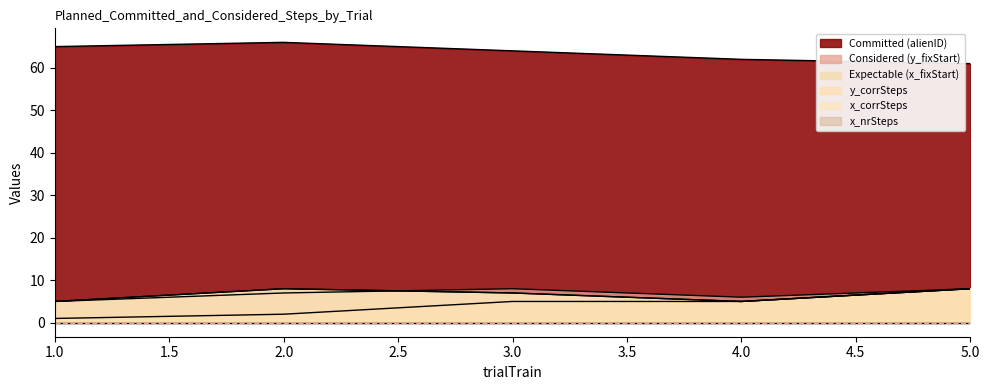

How many values in the y_corrSteps series are below 5?

2